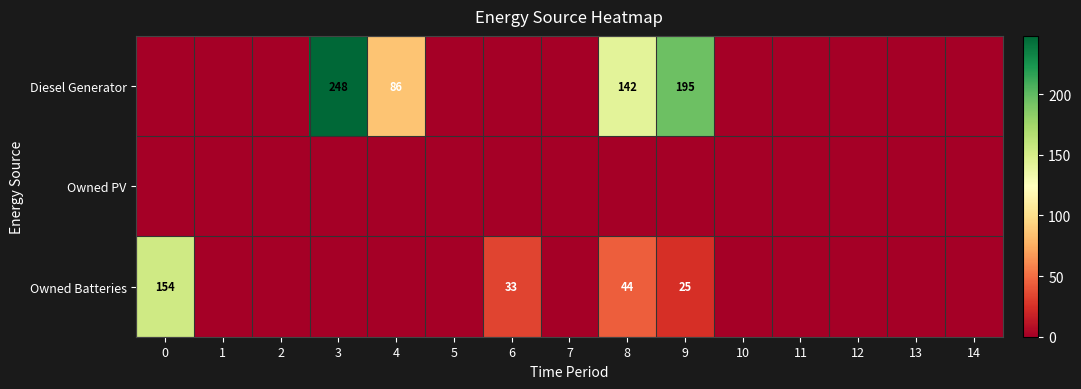

True or false: Owned Batteries has a value of 33 at 6.

True